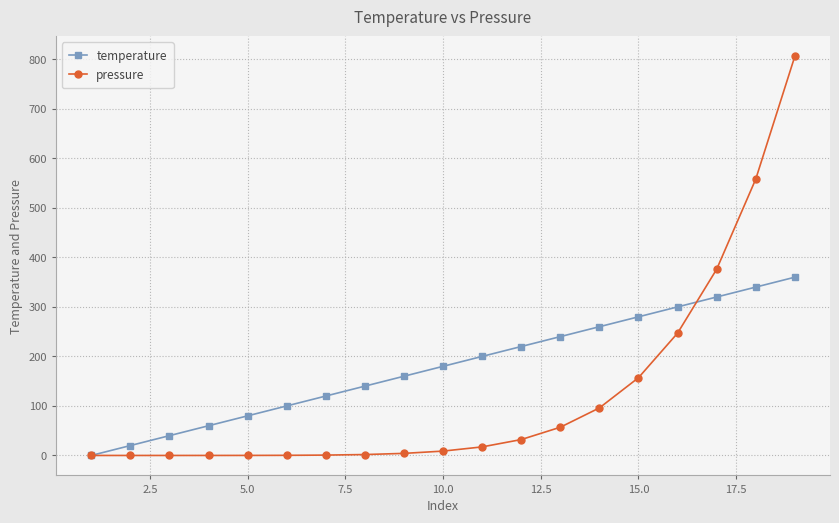

Is this an area chart (filled region under the line)?

No